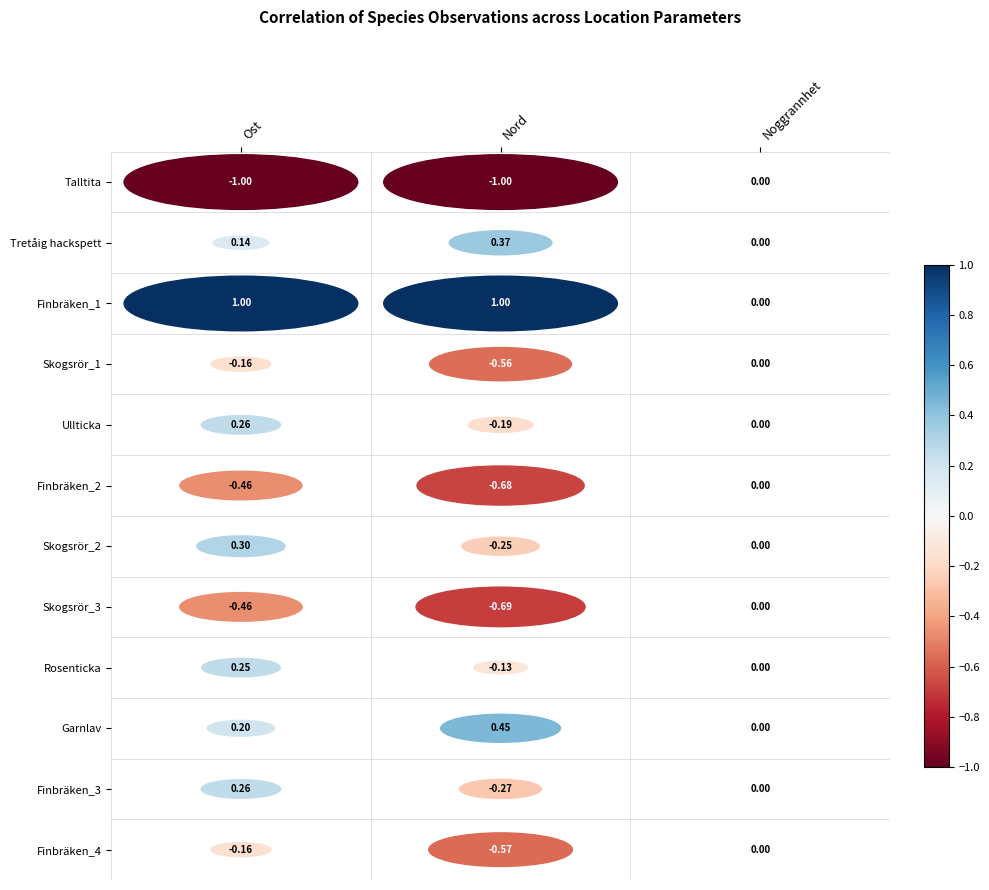

The value of Nord at Nord is 6. True or false?

False